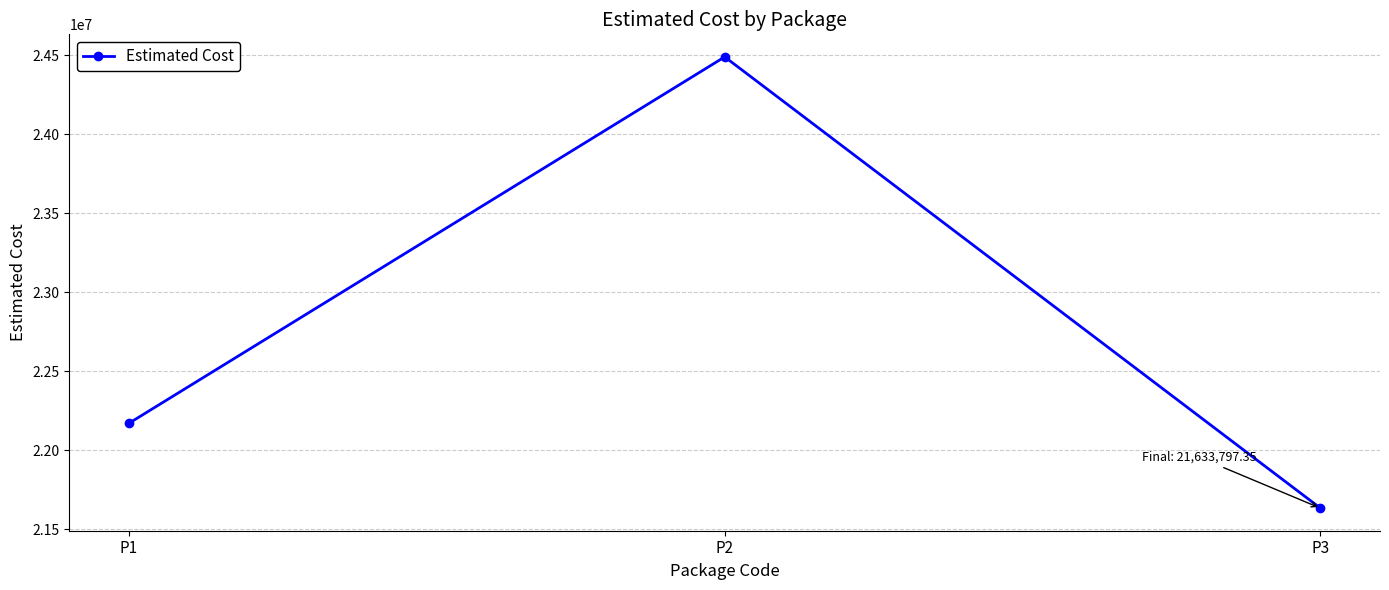

The value at P1 is 13967560.4. True or false?

False